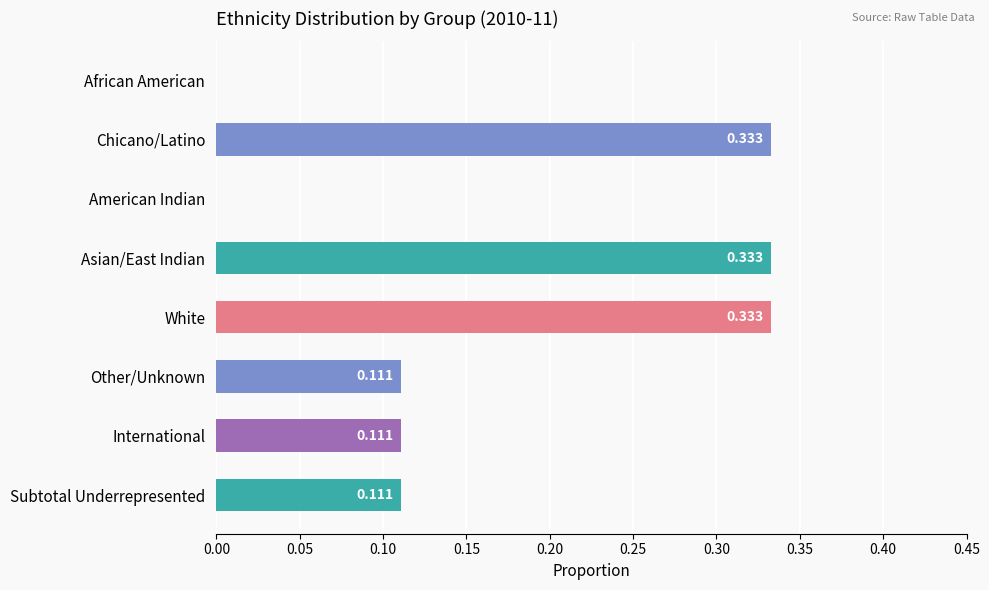

What is the difference between the maximum and second lowest values?

0.3